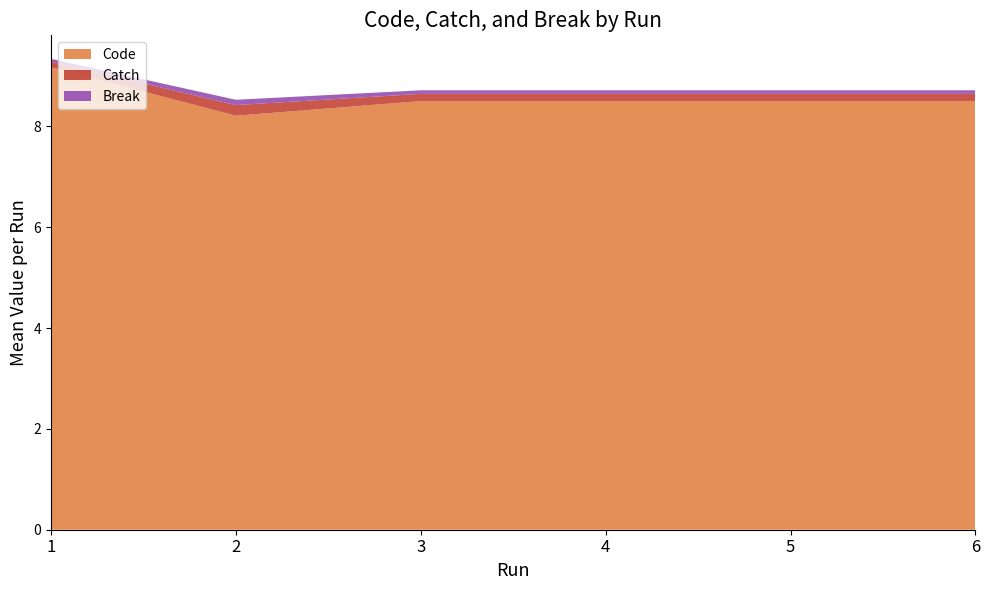

What is the lowest value of the Code series?

8.2